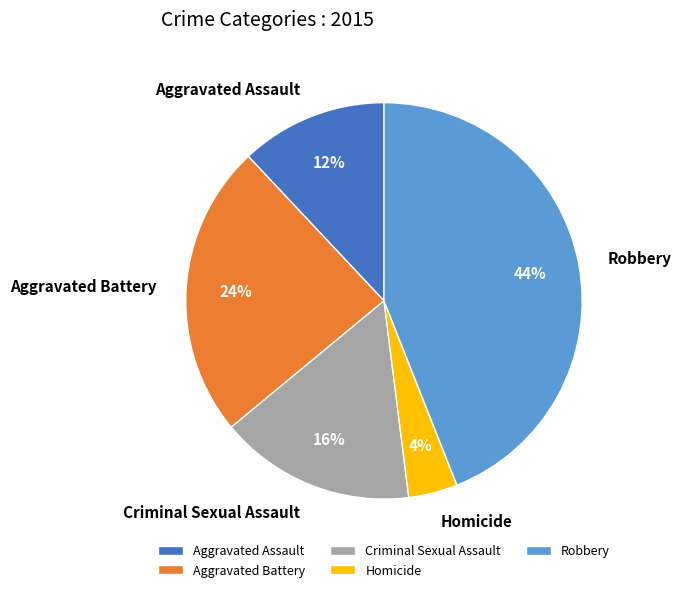

Rank the categories by value from lowest to highest.

Homicide, Aggravated Assault, Criminal Sexual Assault, Aggravated Battery, Robbery